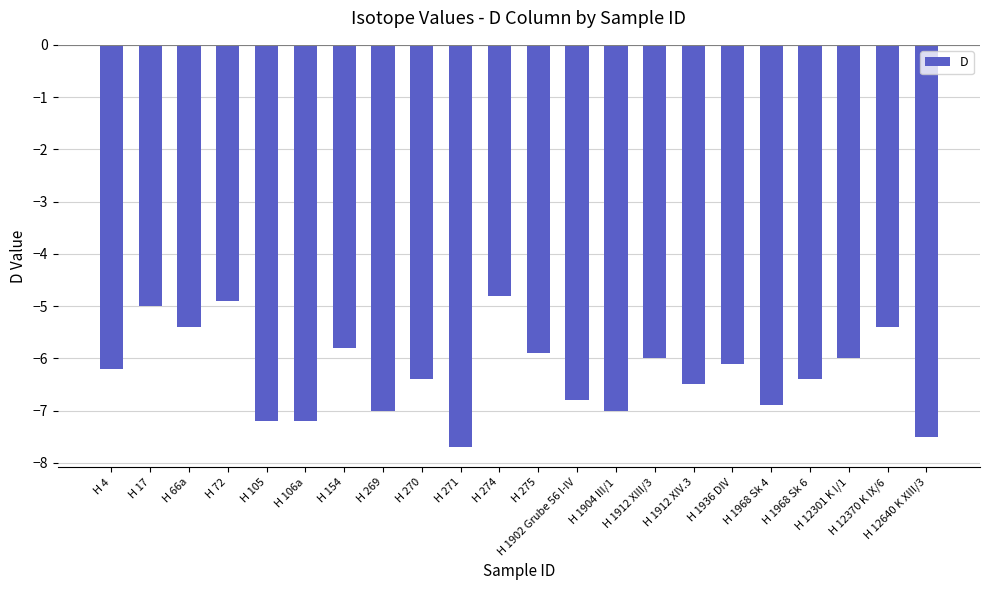

What is the sum of all values?

-138.1